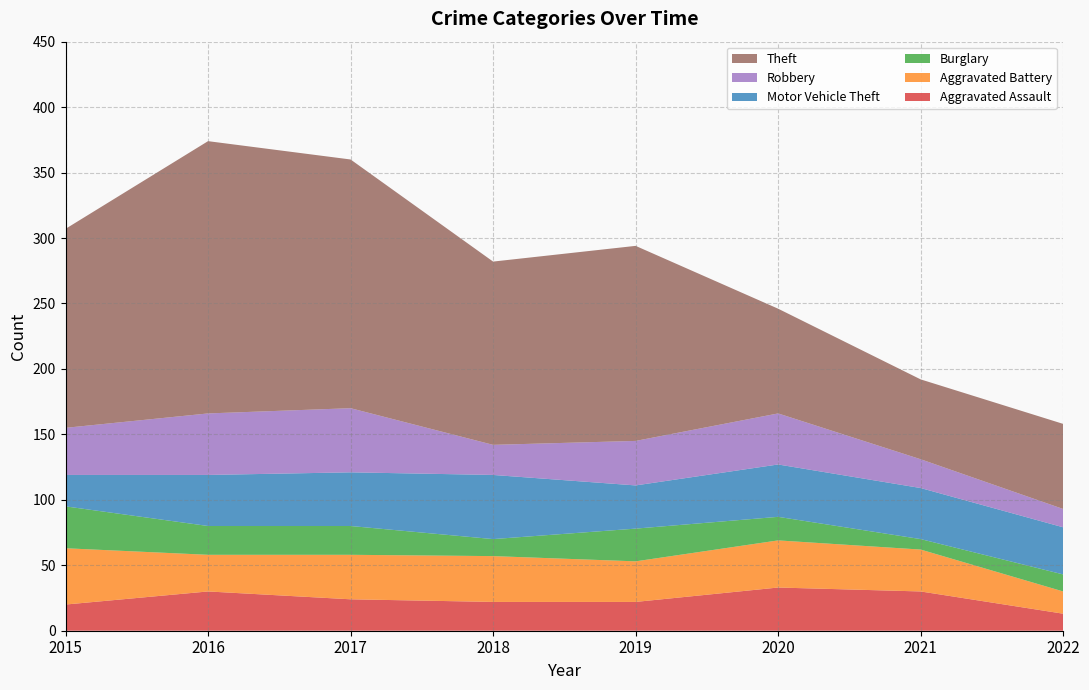

Reading left to right, extract all data points from this chart.

Aggravated Assault: 20	30	24	22	22	33	30	13
Aggravated Battery: 43	28	34	35	31	36	32	17
Burglary: 32	22	22	13	25	18	8	13
Motor Vehicle Theft: 24	39	41	49	33	40	39	36
Robbery: 36	47	49	23	34	39	22	14
Theft: 152	208	190	140	149	80	61	65